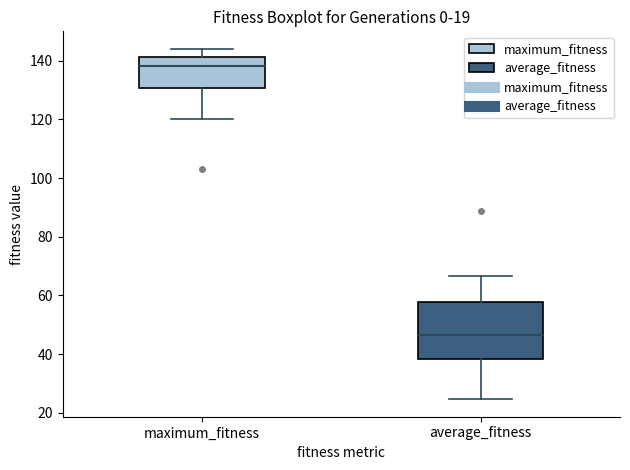

Reading left to right, read every box against the y-axis: the position of its median line, the range the box covers, and the ends of its whiskers. The values are not printed on the chart, so give them approximately, as read against the axis.

maximum_fitness: median 138, box 130 to 142, whiskers 120 to 144
average_fitness: median 46, box 38 to 58, whiskers 24 to 66